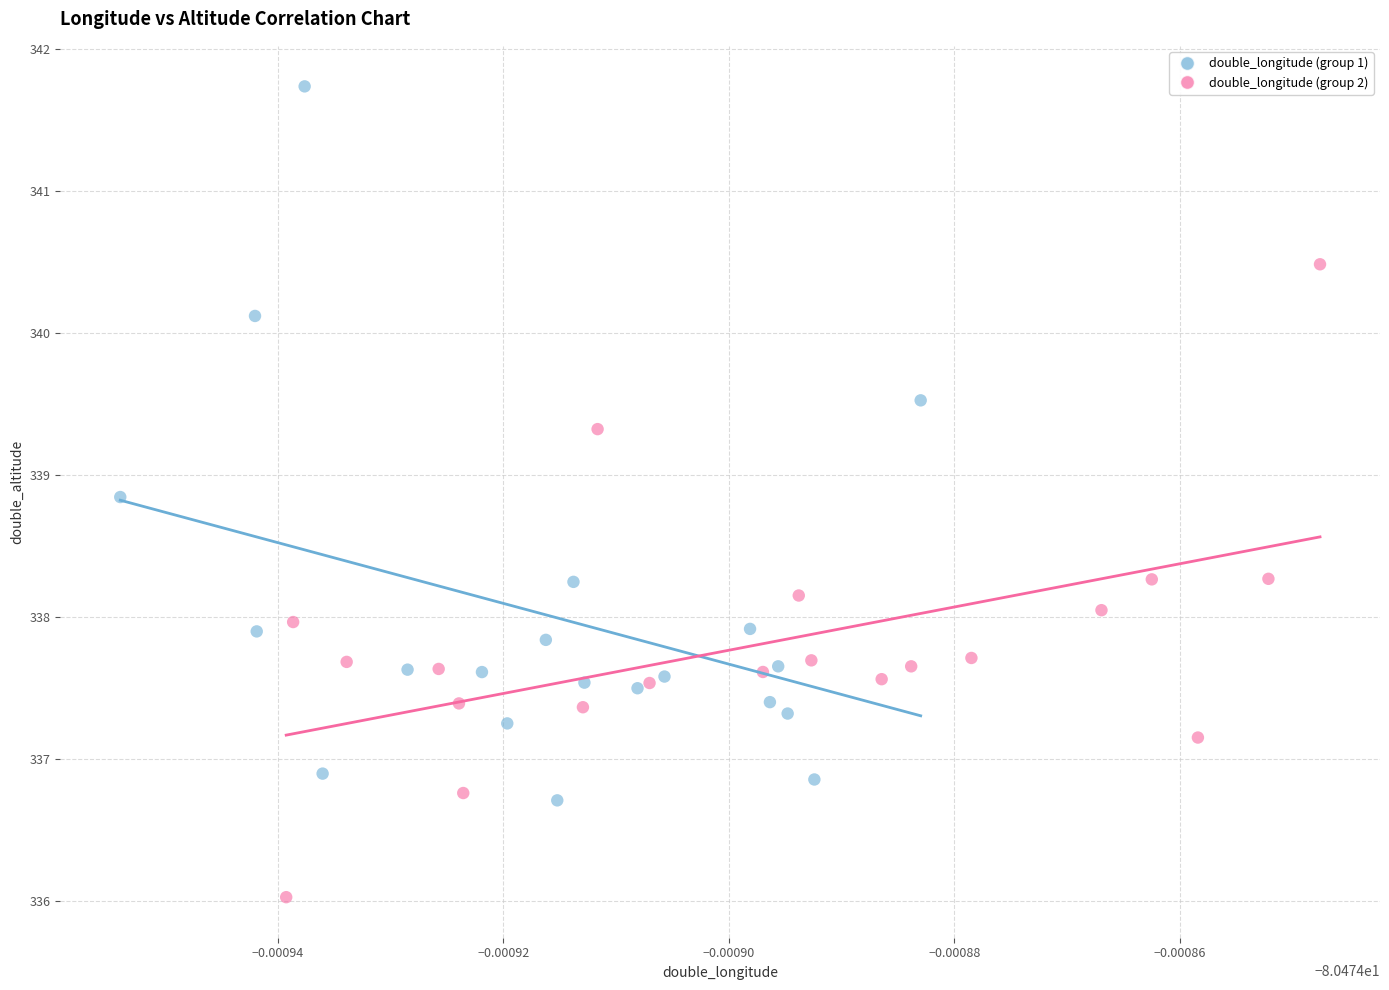

Which series reaches the maximum Y coordinate?

double_longitude (group 1)